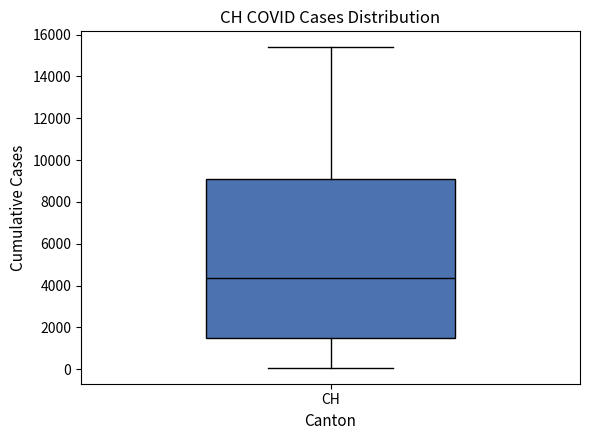

Transcribe this box plot: give where the median line is, the range the box spans, and where the two whiskers end, as read against the y-axis. The values are not printed on the chart, so give them approximately, as read against the axis.

median 4400, box 1400 to 9000, whiskers 0 to 15400